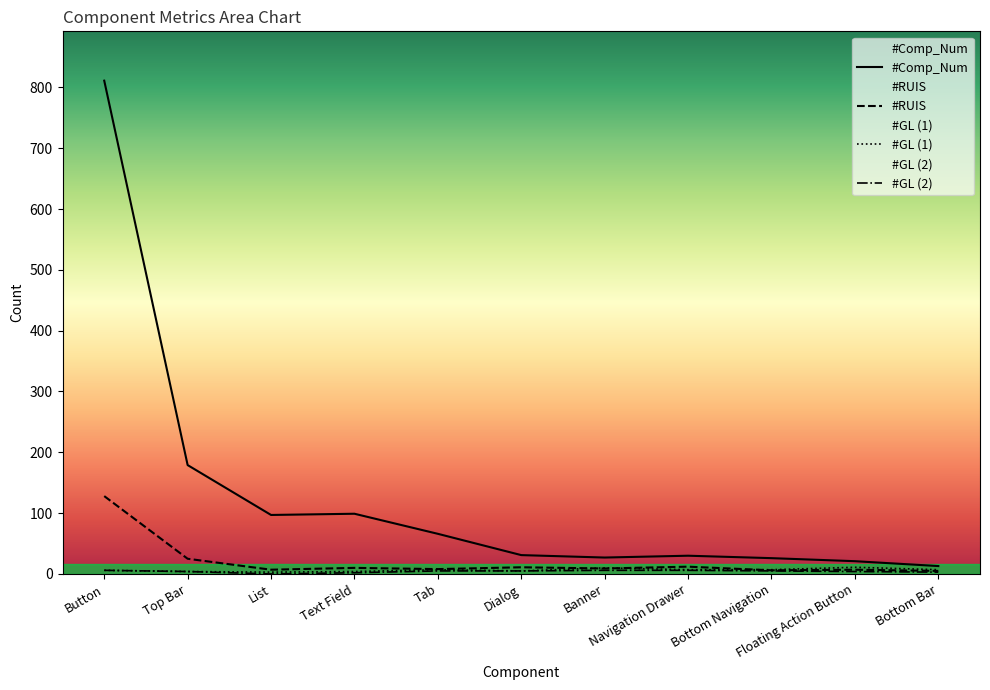

What is the sum of all #RUIS values?

228